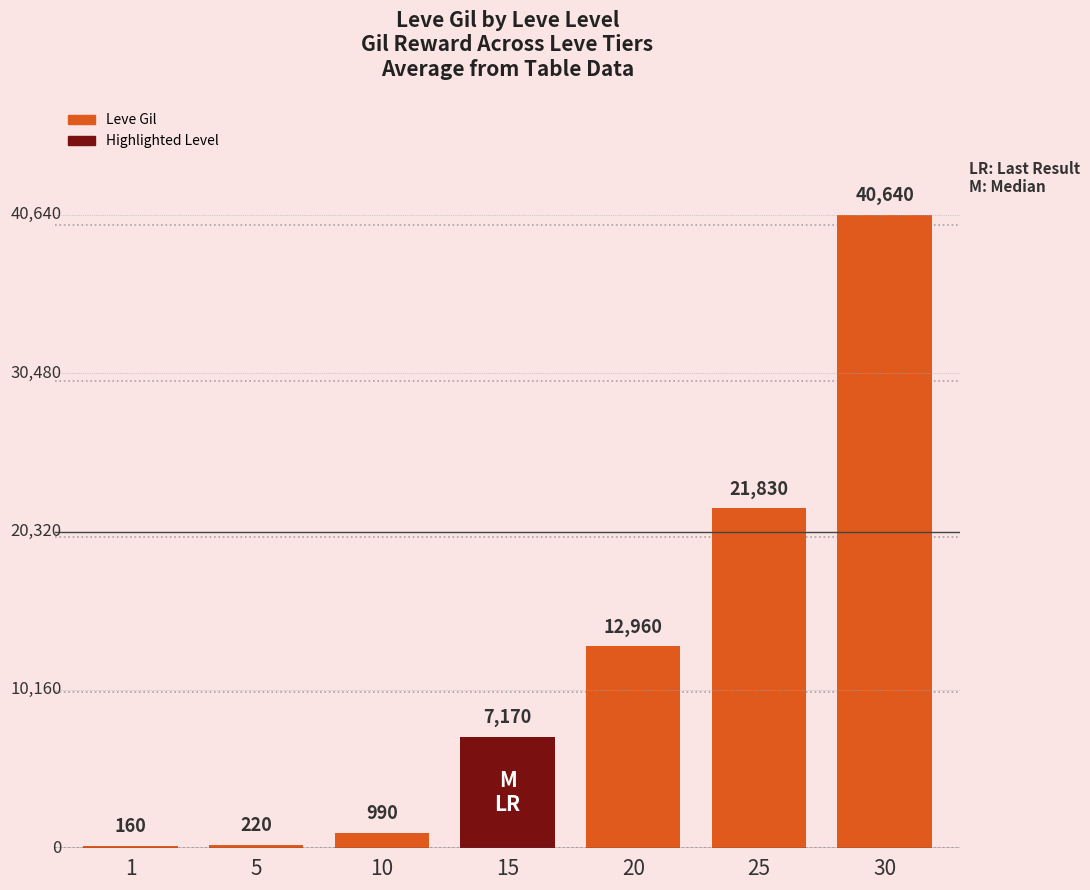

What is the sum of all values?

83970